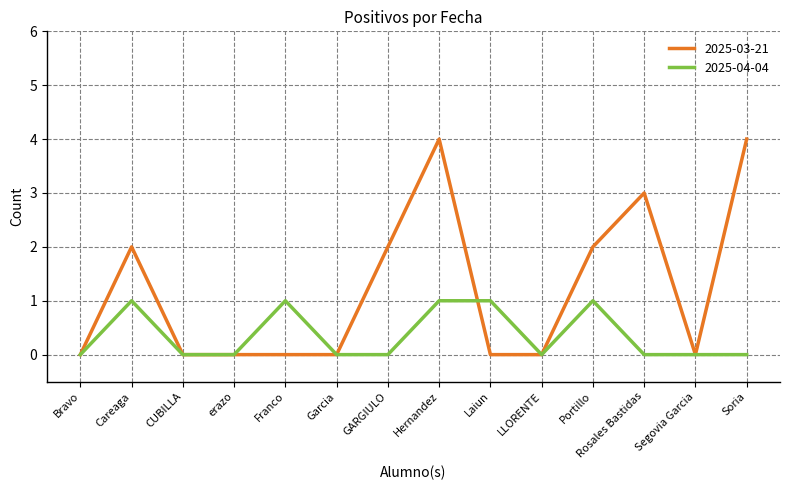

Is it true that 2025-04-04 equals 2 at Franco?

False